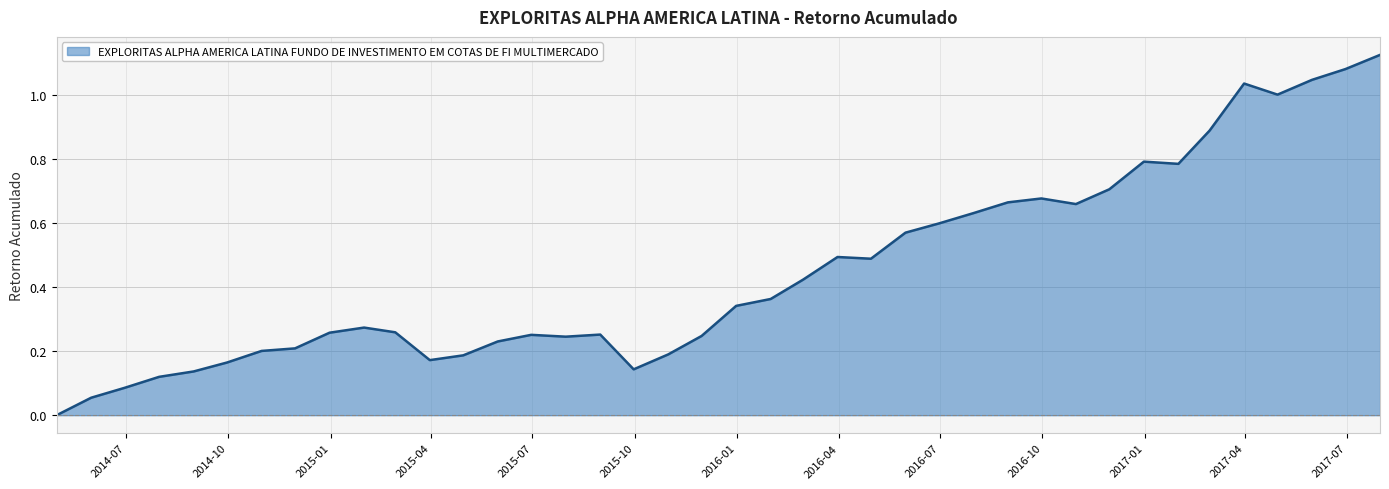

How many lines are shown in the chart?

1